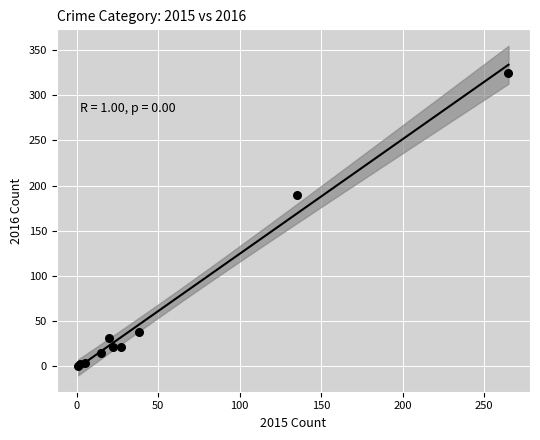

What Y value in the scatter plot is closest to 163?

190